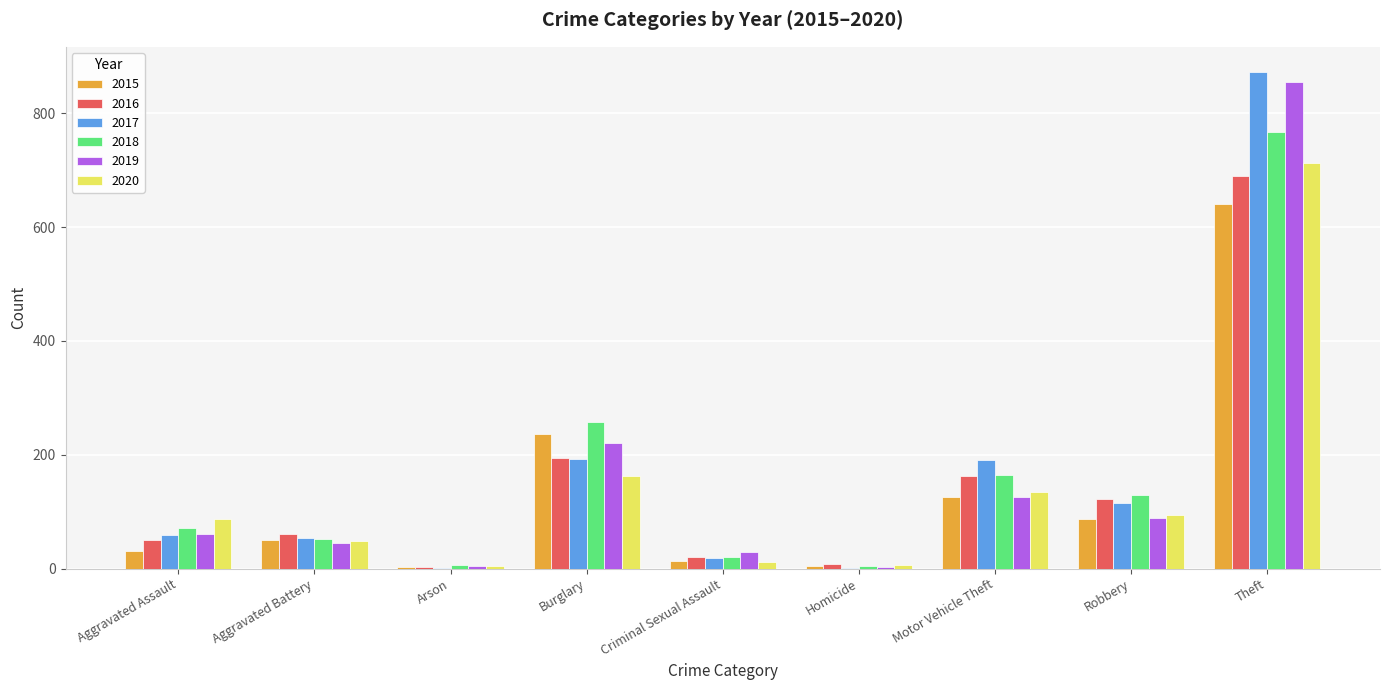

At which category is the sum across all series the highest?

Theft